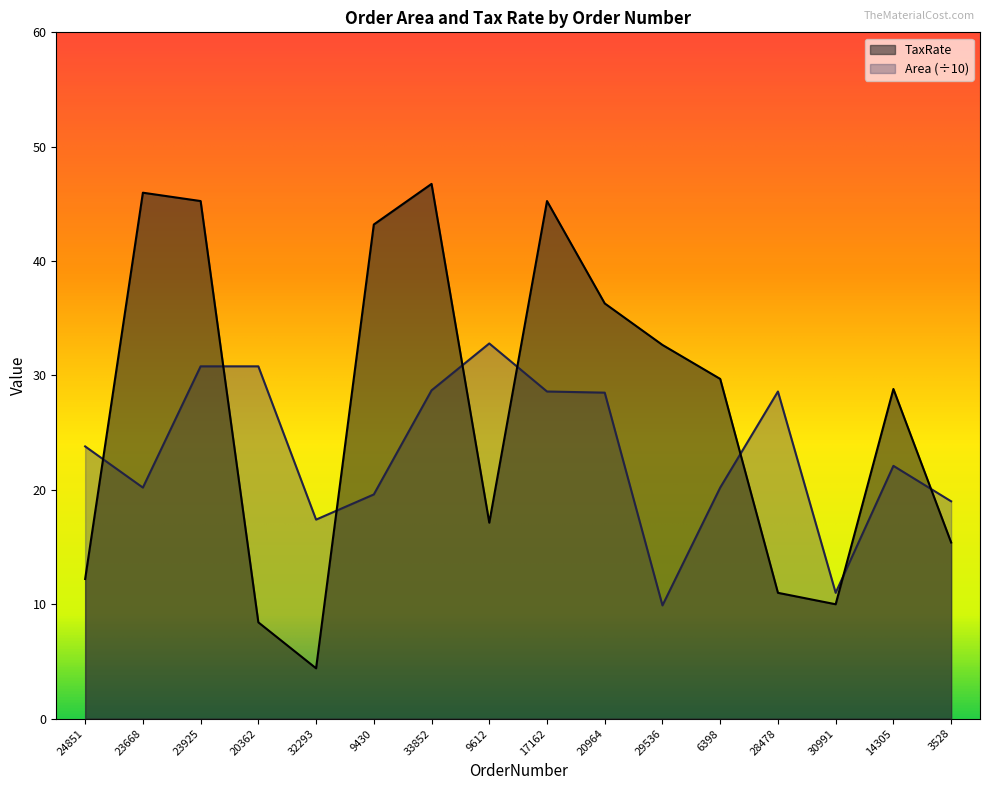

True or false: TaxRate and Area intersect in this chart.

True